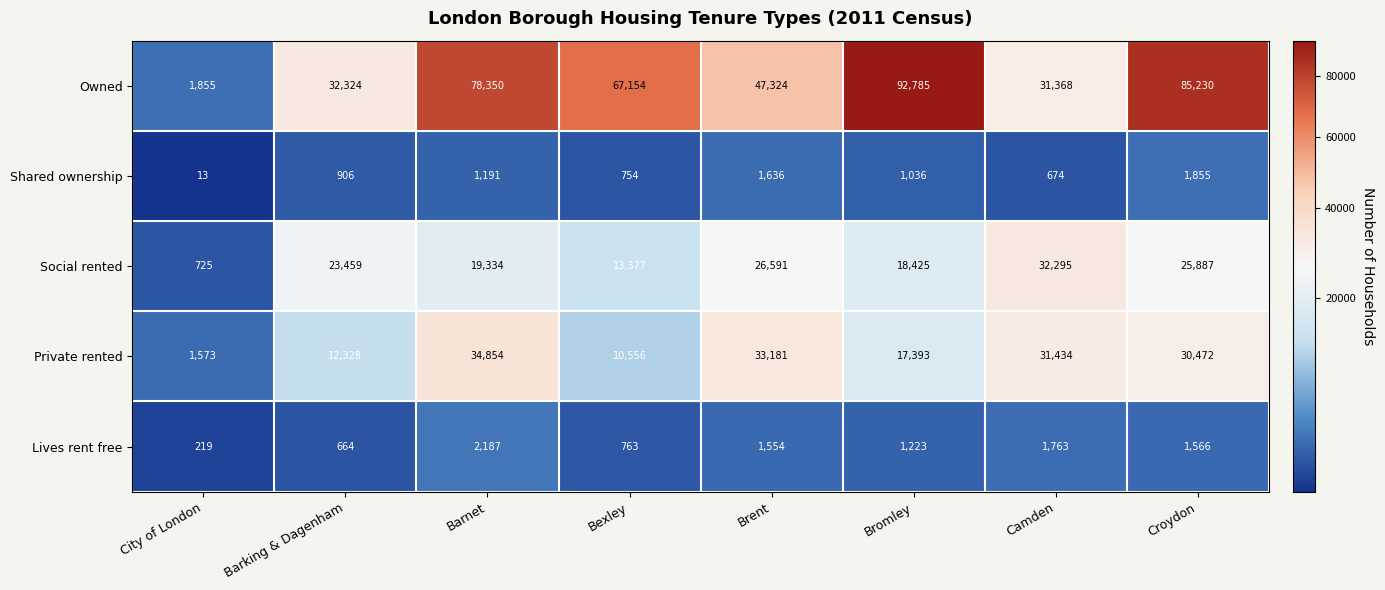

Where does the Shared ownership series first go above 1036?

Barnet